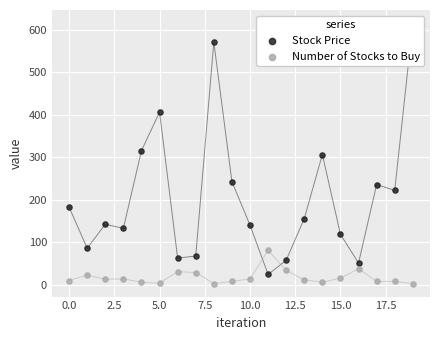

Is the value of Number of Stocks to Buy at 18 greater than the value of Stock Price at 20.0?

No